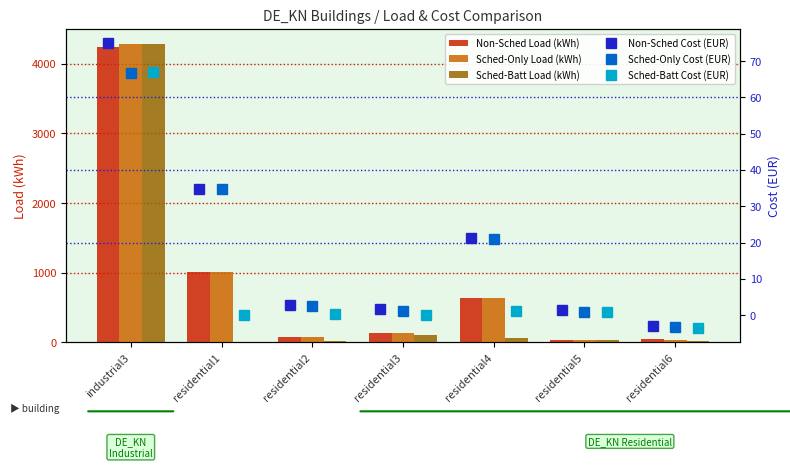

The value of Non-Sched Load (kWh) at industrial3 is 4237.7. True or false?

True